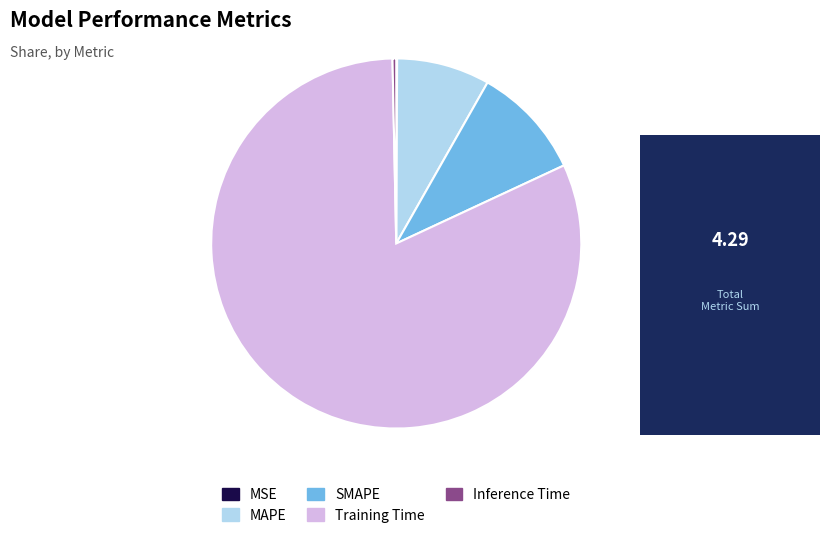

What is the majority slice?

Training Time